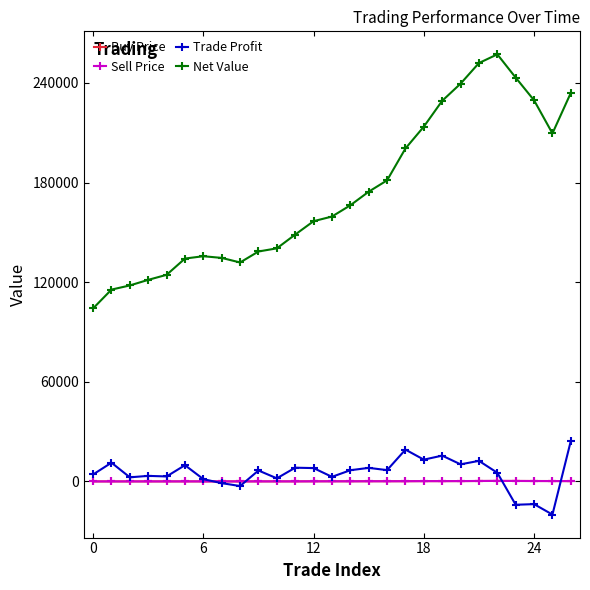

Is this an area chart (filled region under the line)?

No